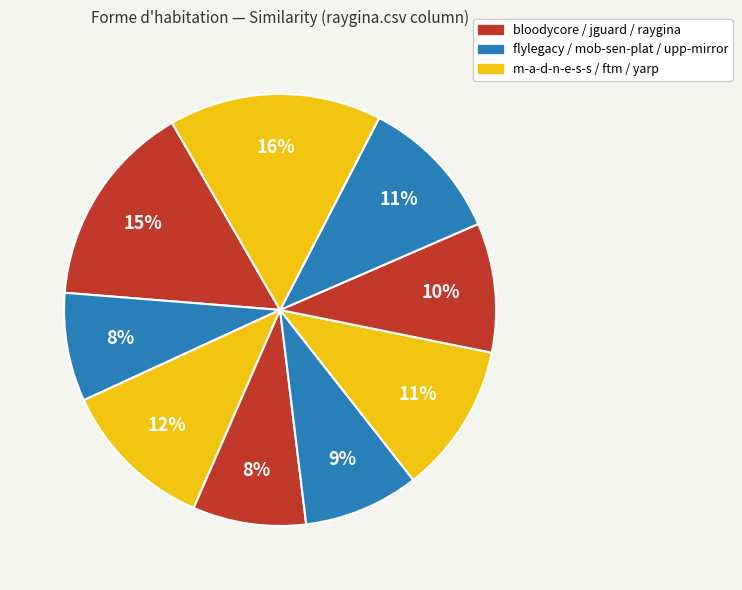

Count the number of slices in the pie.

9